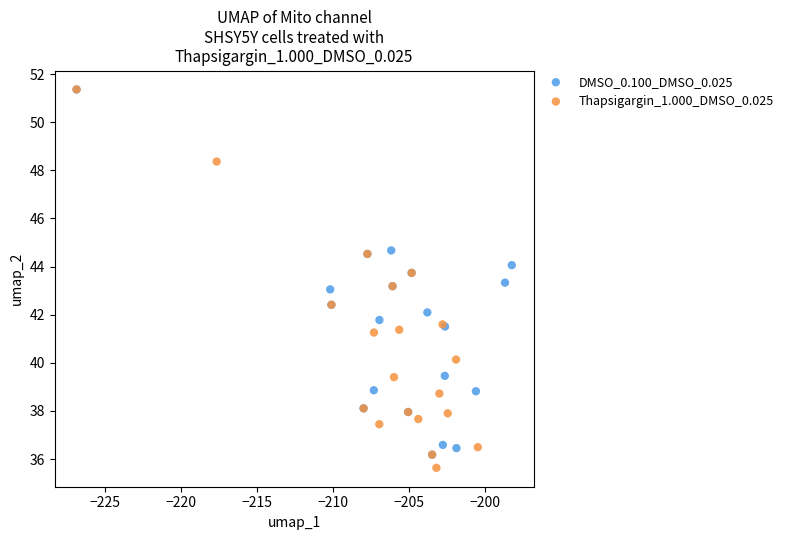

What are all the series names shown in the legend?

DMSO_0.100_DMSO_0.025, Thapsigargin_1.000_DMSO_0.025